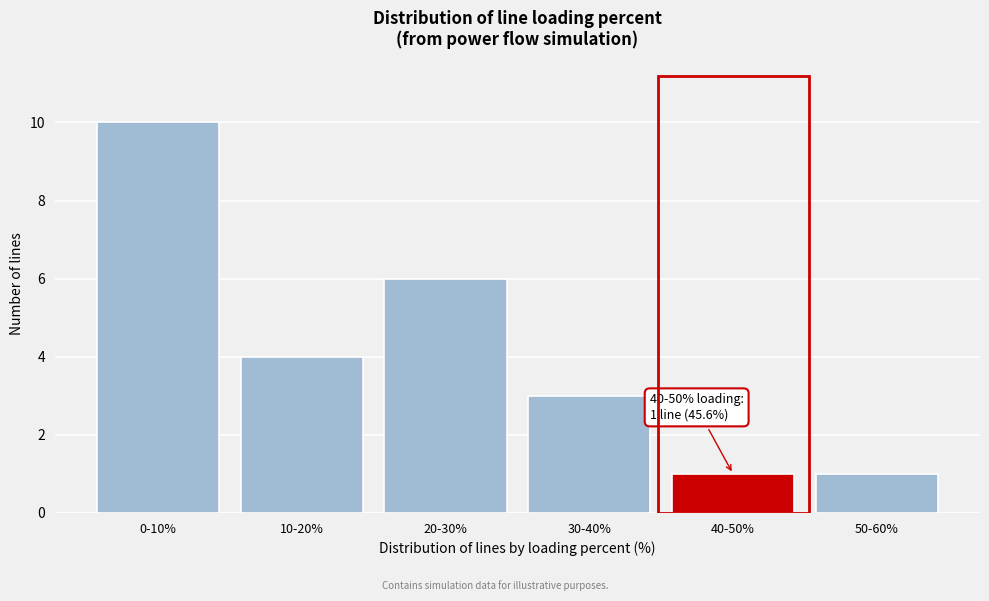

Reading right to left, extract all data points from this chart.

1	1	3	6	4	10